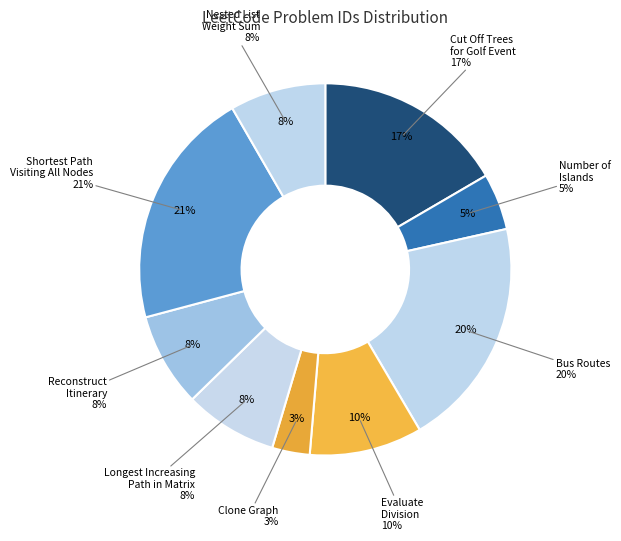

Between Shortest Path
Visiting All Nodes and Longest Increasing
Path in Matrix, which is larger?

Shortest Path
Visiting All Nodes